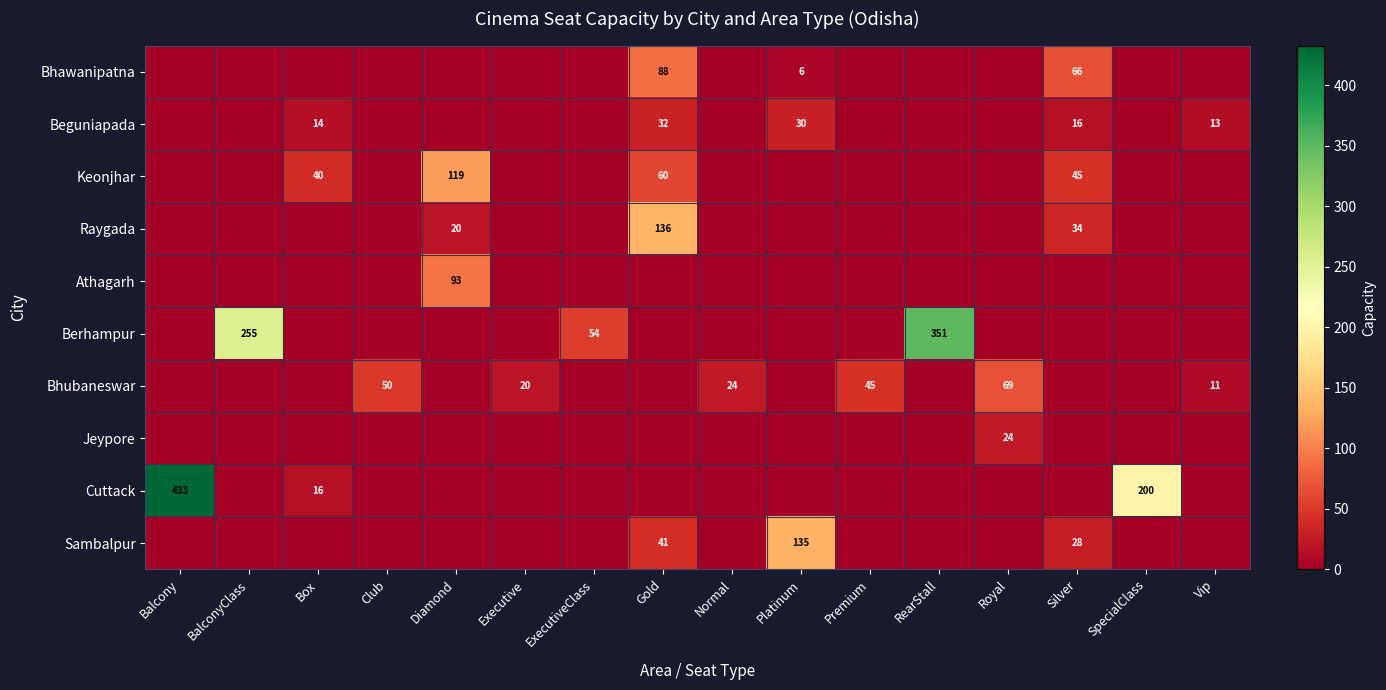

Which has a higher value, Executive or Vip?

Executive